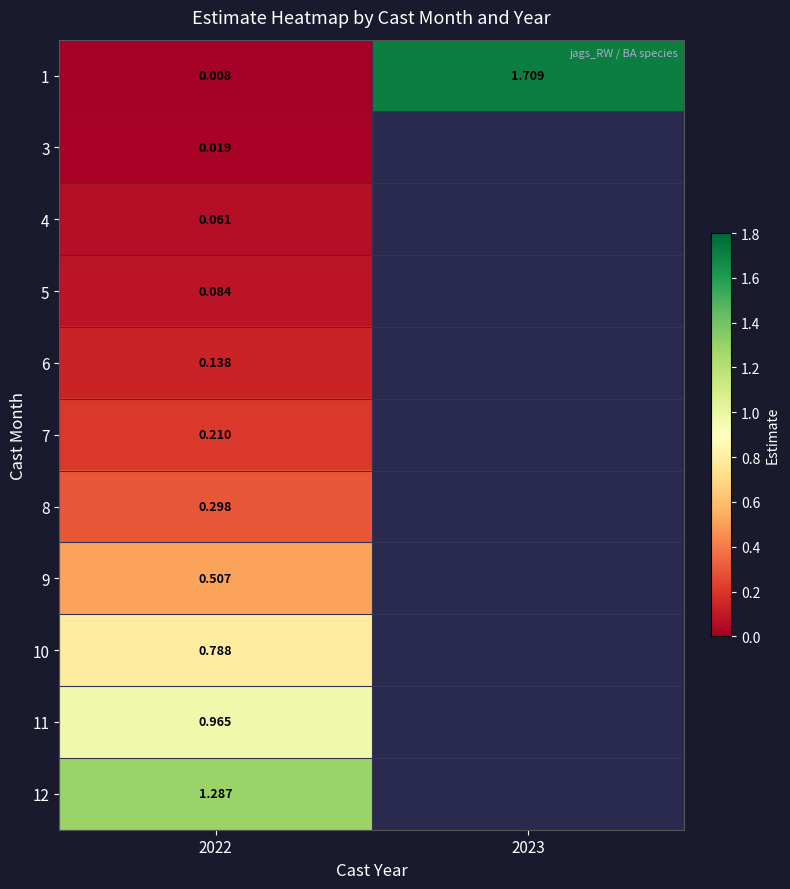

Which label corresponds to the smallest value in the chart?

2022